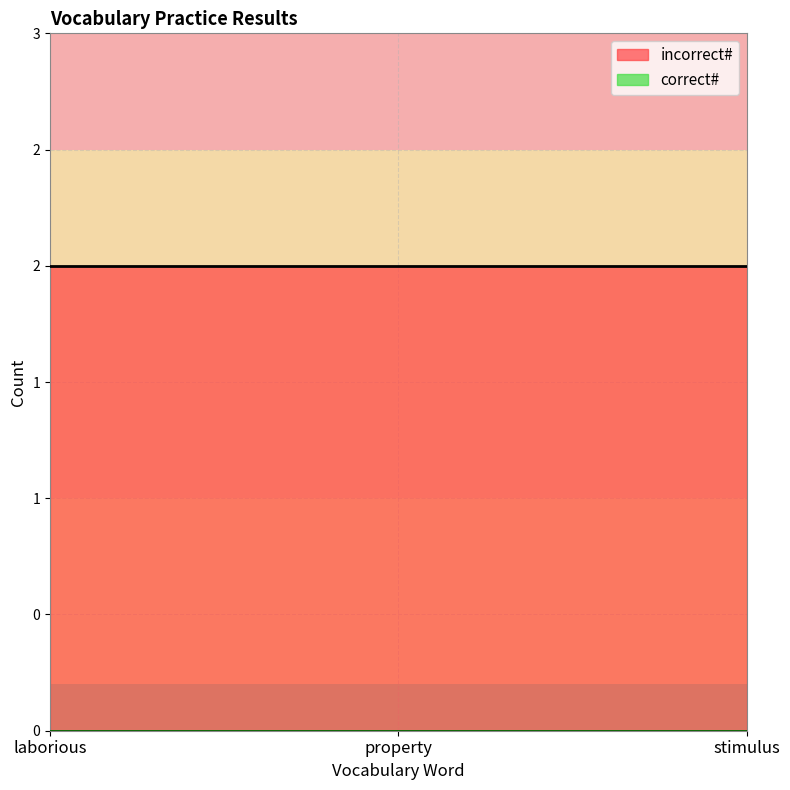

List the labels in order of incorrect# value, smallest first.

laborious, property, stimulus